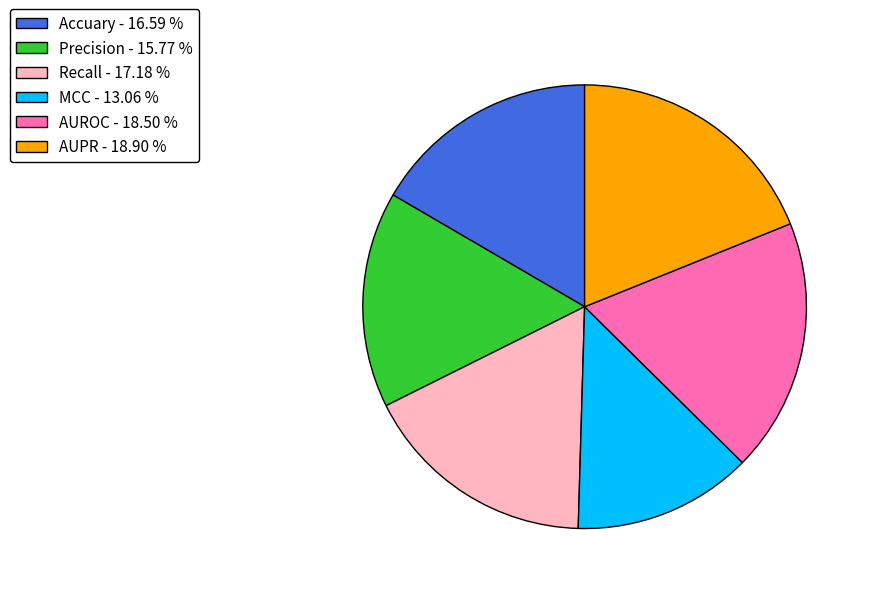

How many slices are in this pie chart?

6